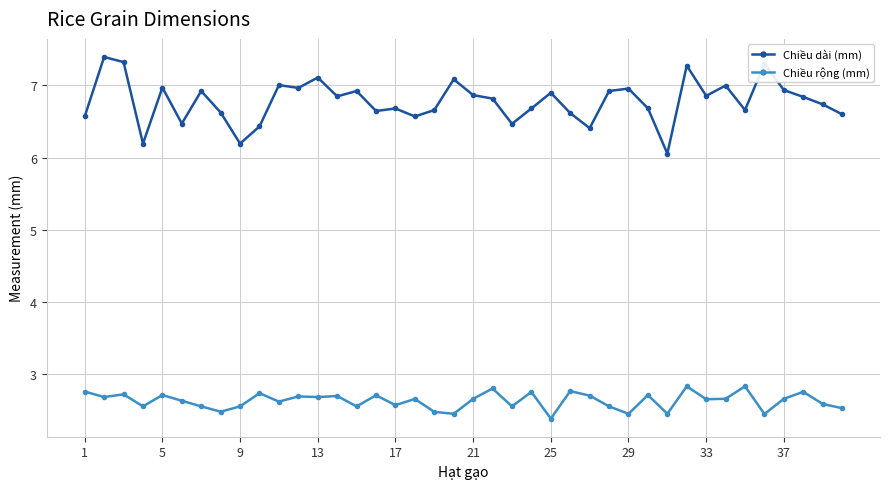

What is the smallest value displayed?

2.4